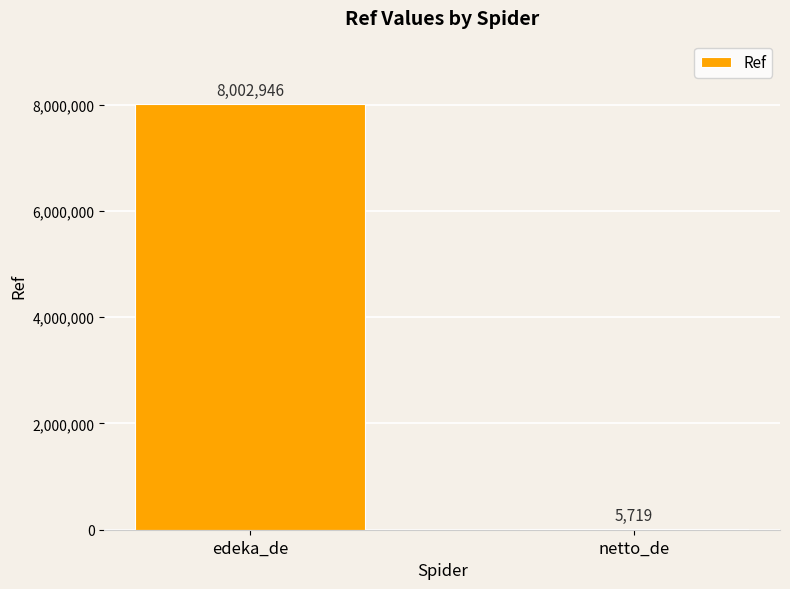

At which category does the chart reach its peak across all series?

edeka_de